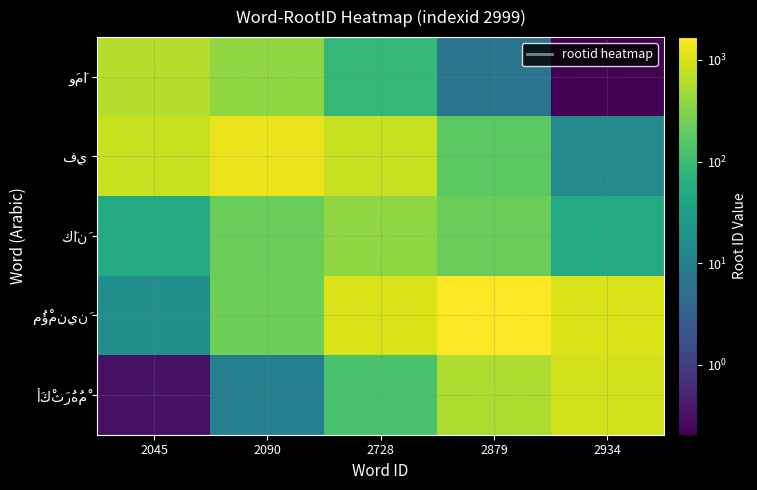

How many distinct data groups are displayed?

5